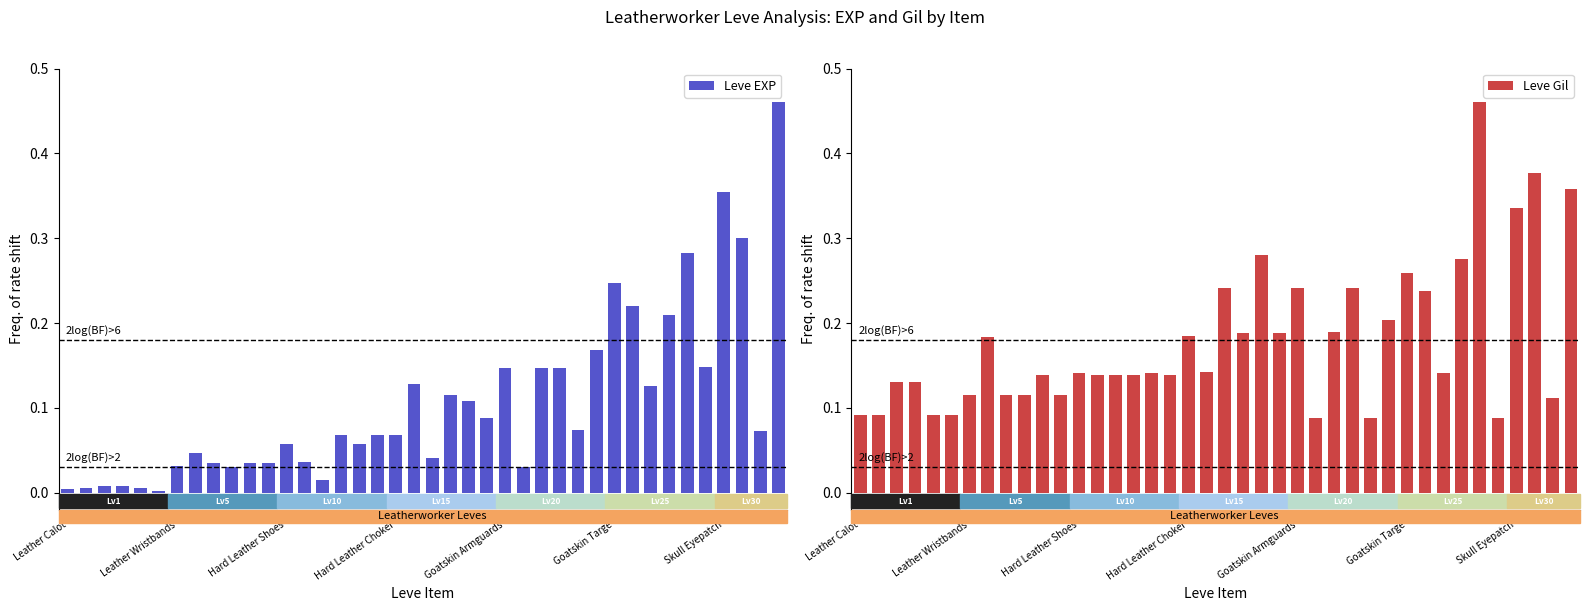

How many Leve Gil values are between 0 and 1?

40